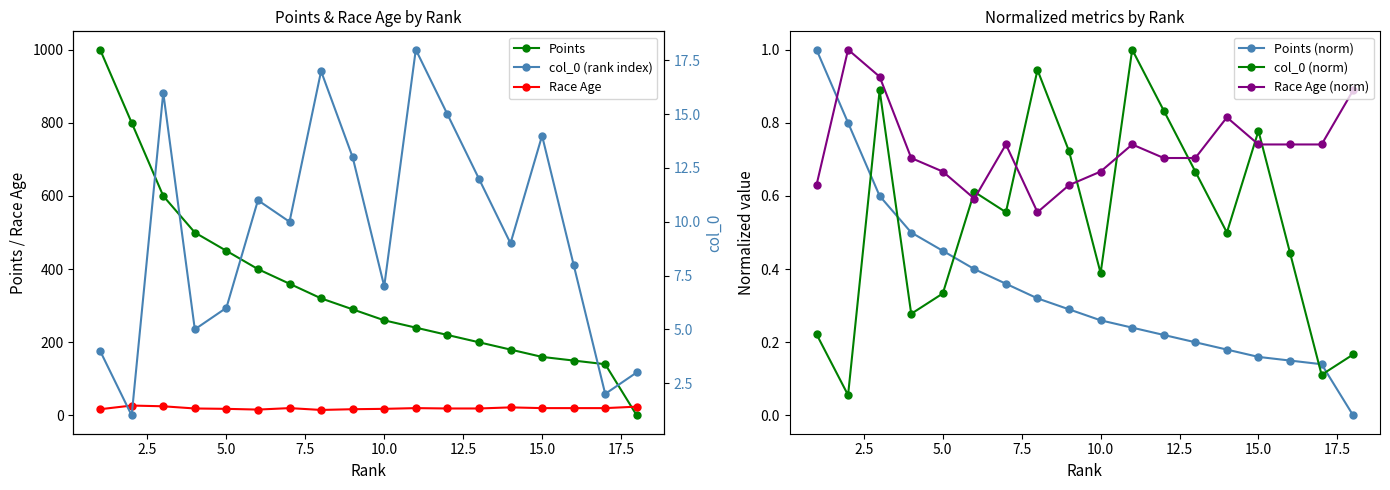

True or false: col_0 (norm) has more than 2 interior local peaks.

True